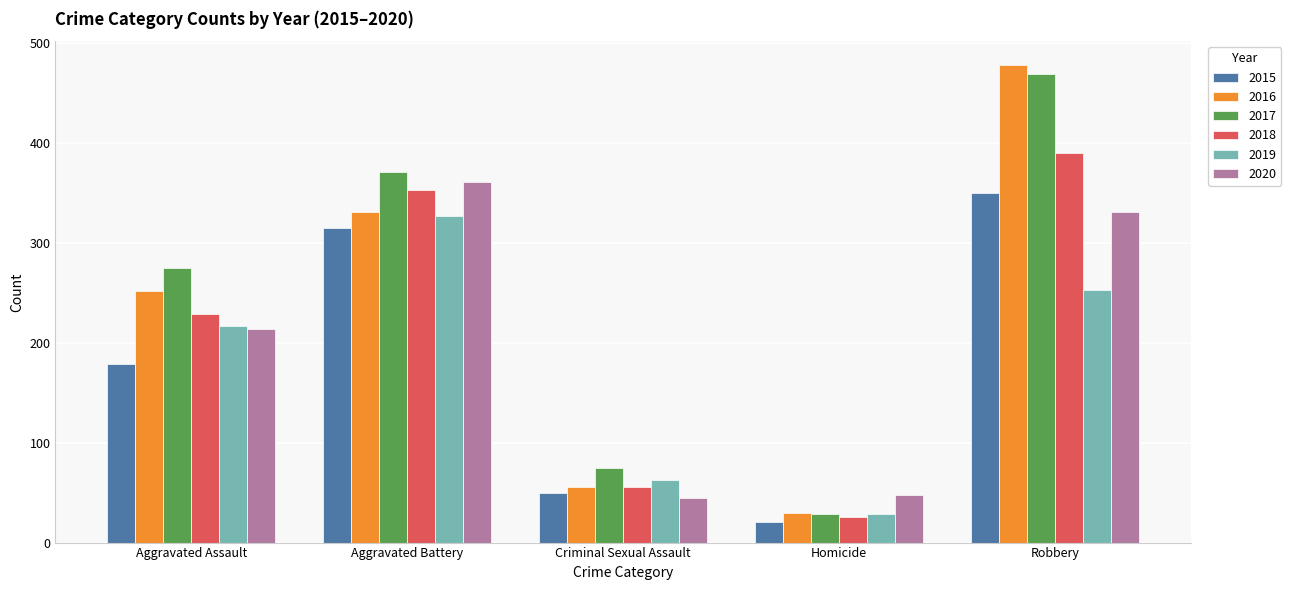

What is the total value across all series at Homicide?

183